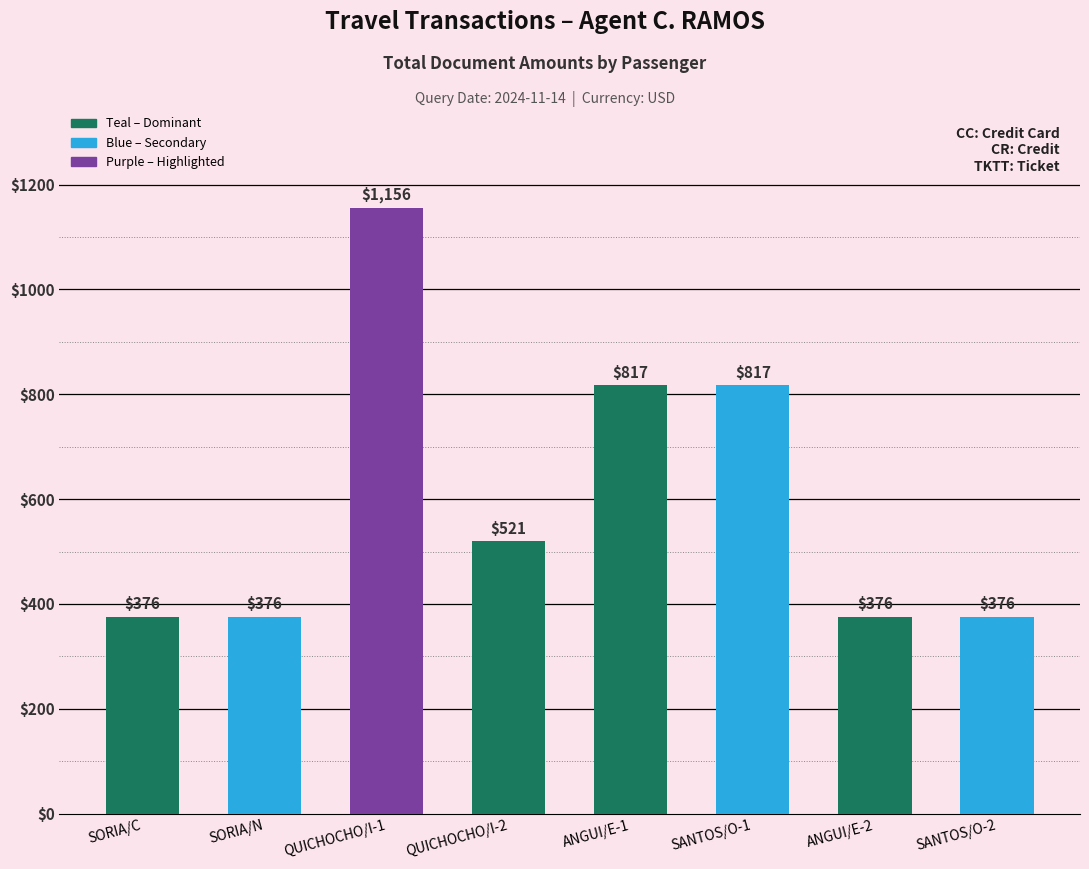

What is the value of the 3rd bar from the left?

1156.0